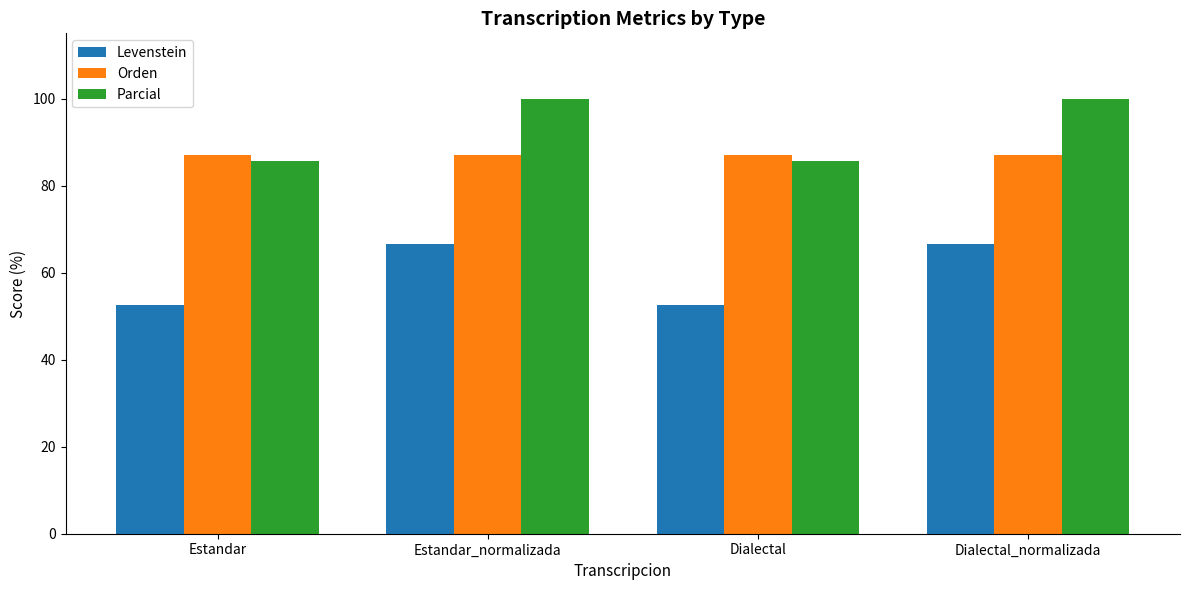

True or false: Parcial has a value of 100.0 at Estandar_normalizada.

True